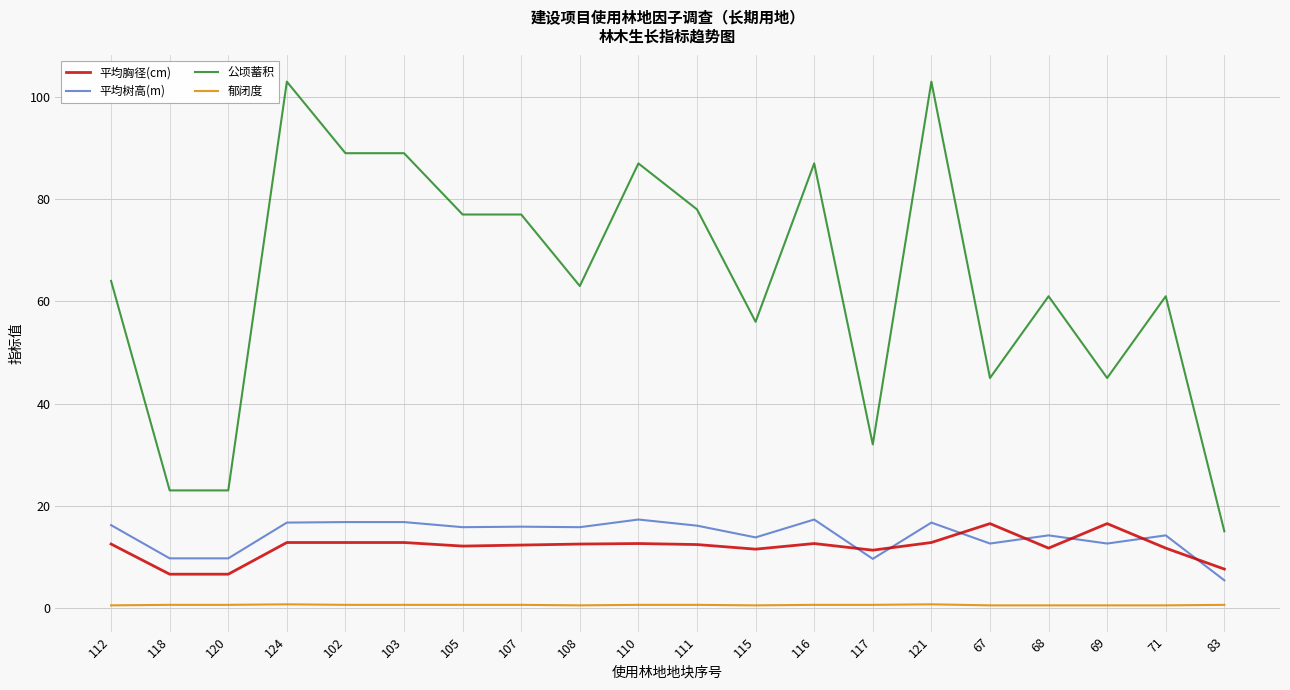

True or false: 平均树高(m) and 公顷蓄积 cross at least once.

False